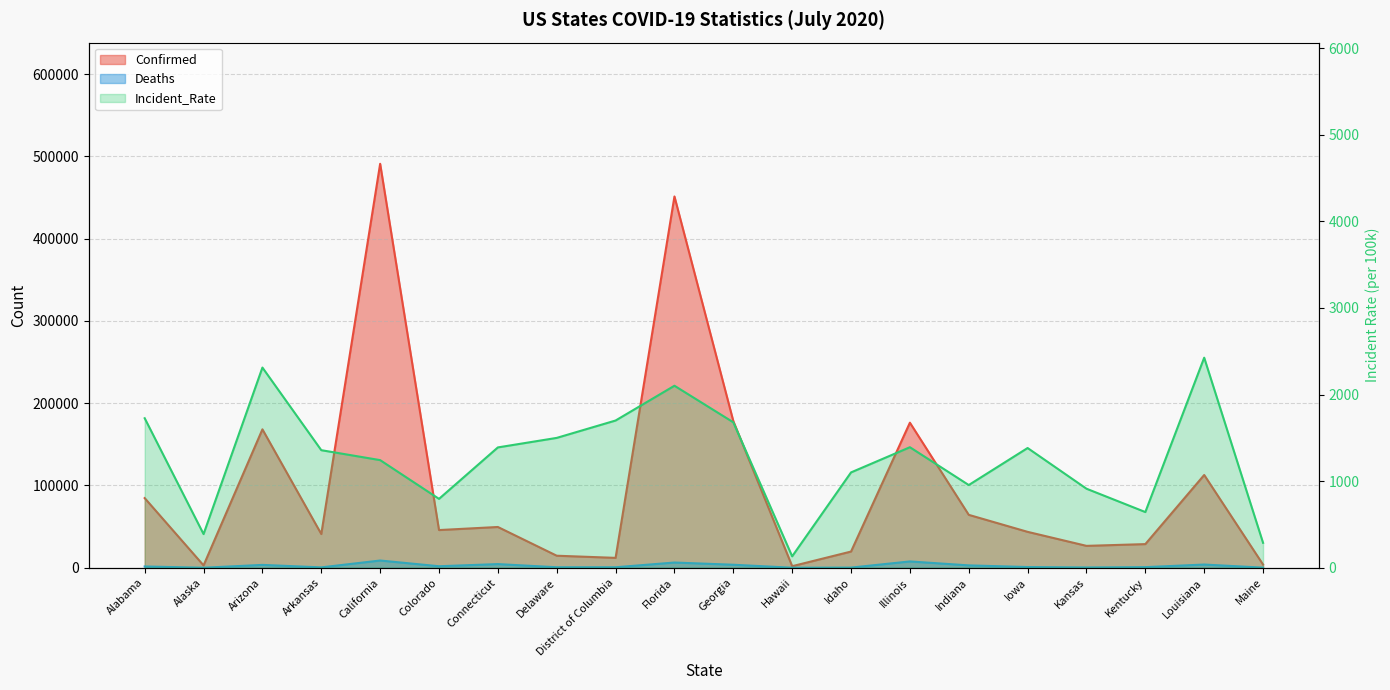

What is the value of the Confirmed point at the 8th from the left?

14602.0